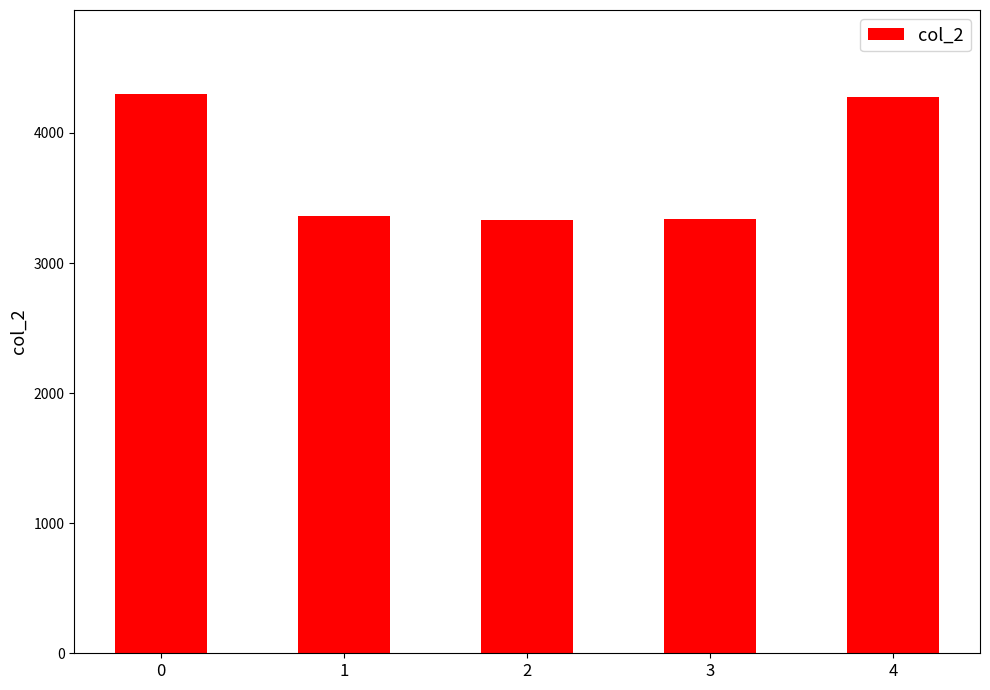

Is it true that the value at 4 is 4276?

True